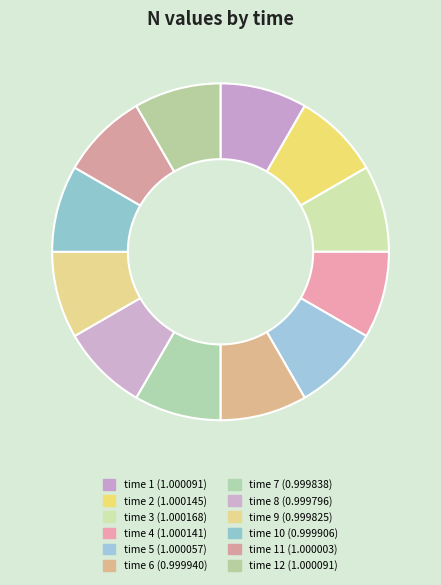

How many slices are in this pie chart?

12